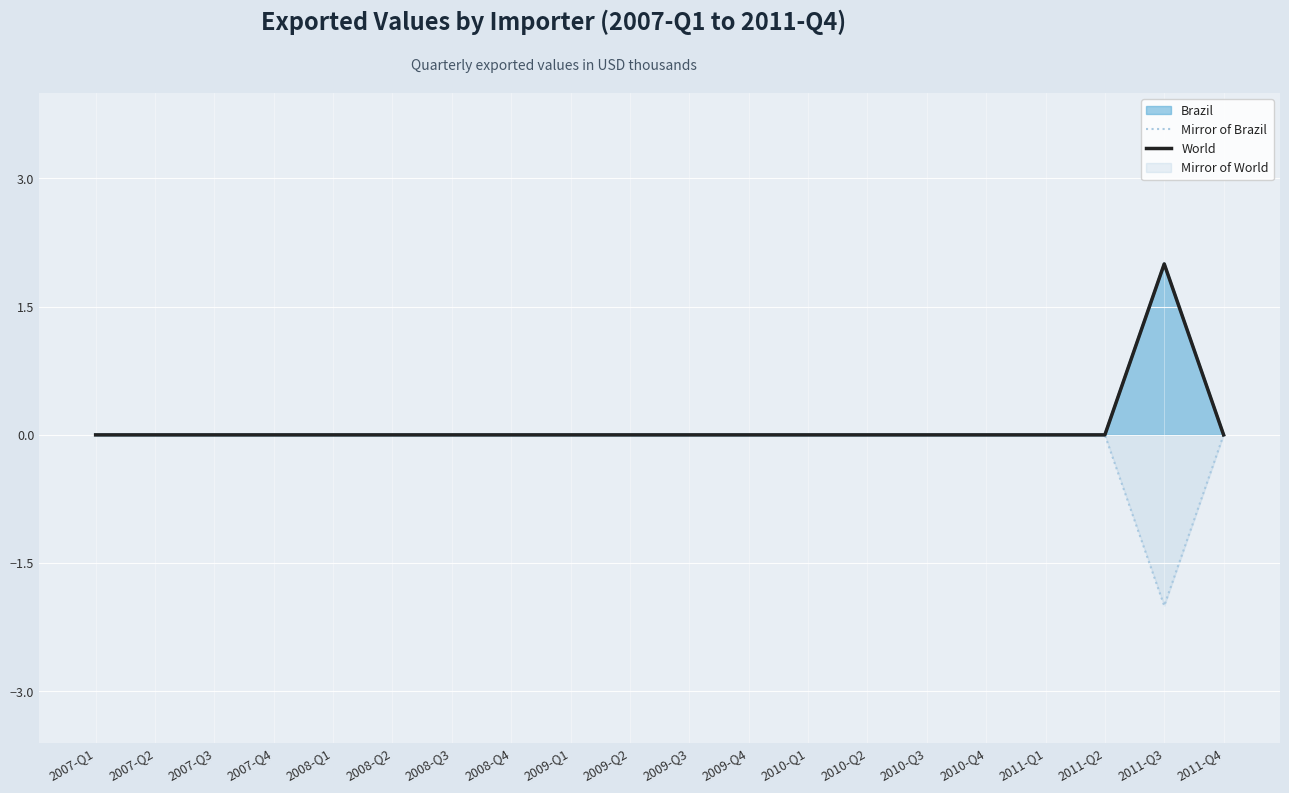

Rank the series at 2010-Q1 from highest to lowest value.

Mirror of Brazil, World